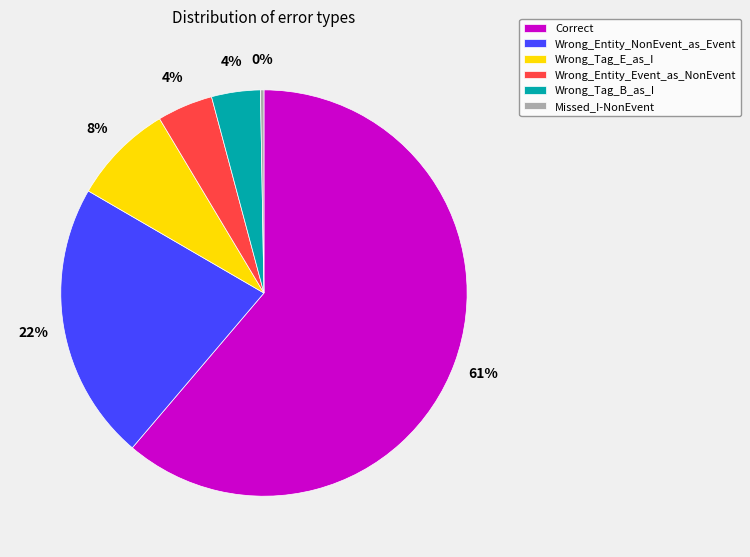

What percentage is the Wrong_Entity_Event_as_NonEvent slice, to the nearest percent?

4%